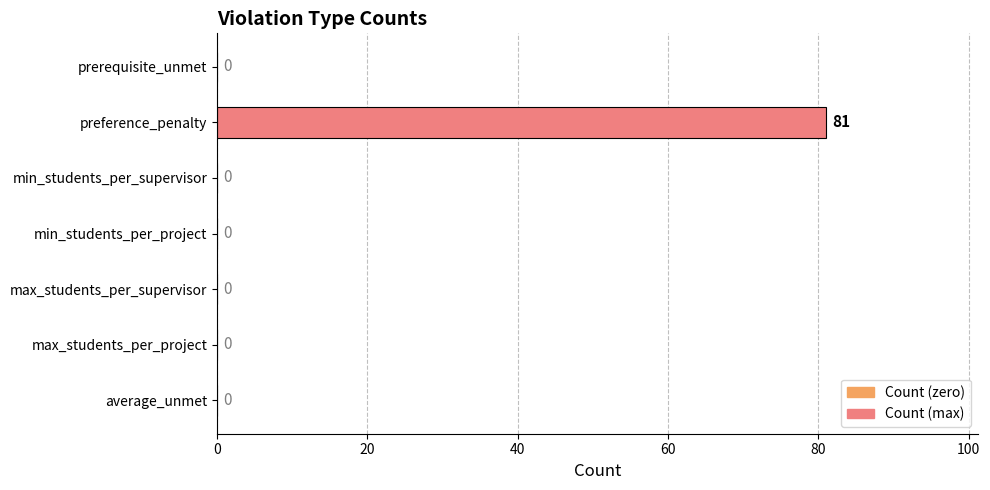

True or false: the data shows 47 at min_students_per_project.

False